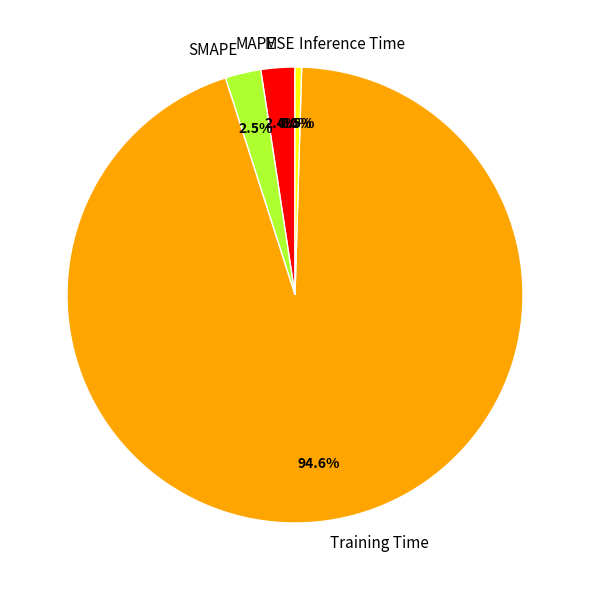

What portion of the pie excludes Inference Time?

99.5%